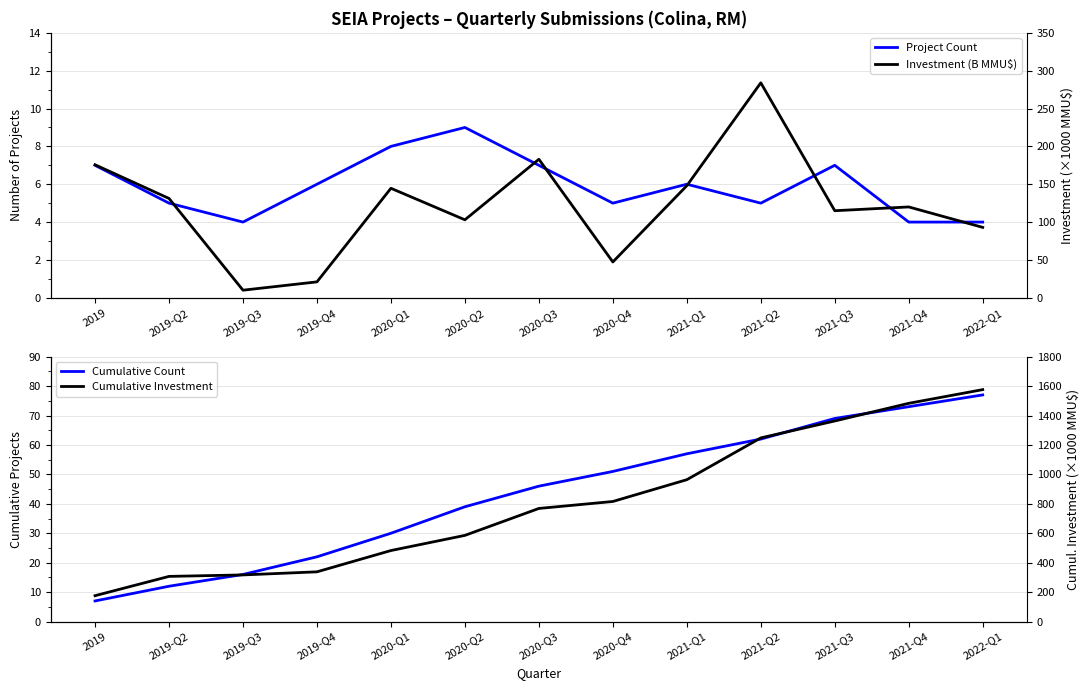

Count the number of categories in the chart.

13